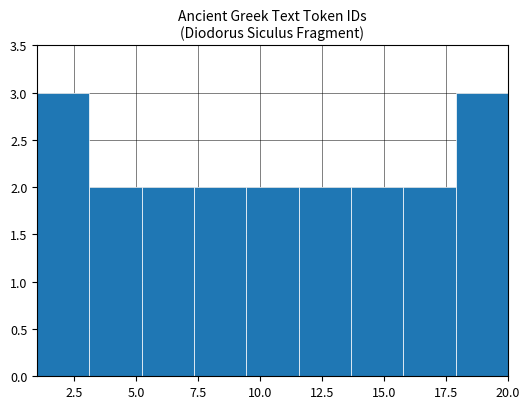

Reading left to right, transcribe this chart: for each bar, give the range it covers on the x-axis and its height. Neither the bar edges nor the heights are printed on the chart, so give them approximately, as read against the axes.

1.0 to 3.0: 3
3.0 to 5.0: 2
5.0 to 7.5: 2
7.5 to 9.5: 2
9.5 to 11.5: 2
11.5 to 13.5: 2
13.5 to 16.0: 2
16.0 to 18.0: 2
18.0 to 20.0: 3